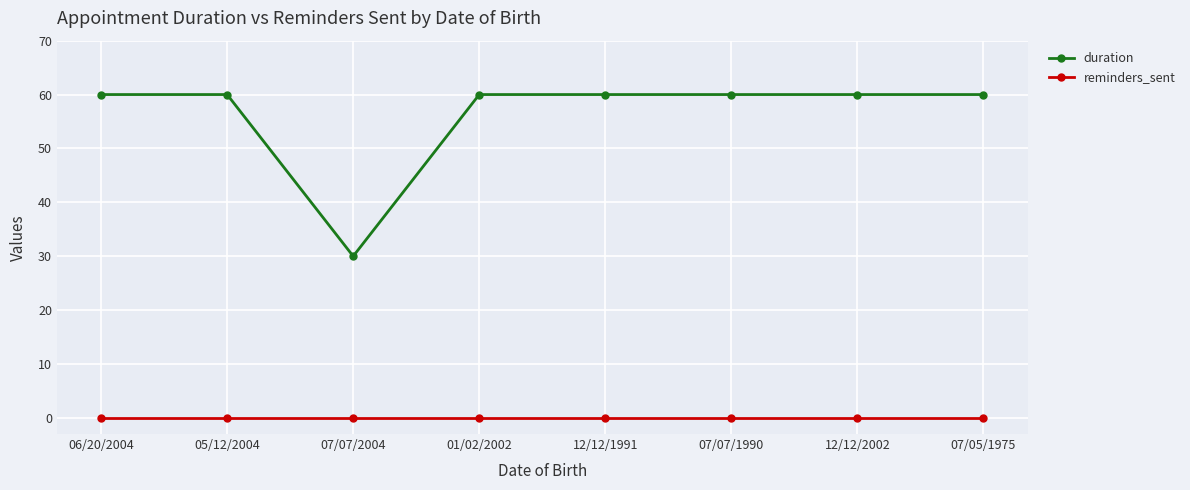

True or false: duration and reminders_sent intersect in this chart.

False